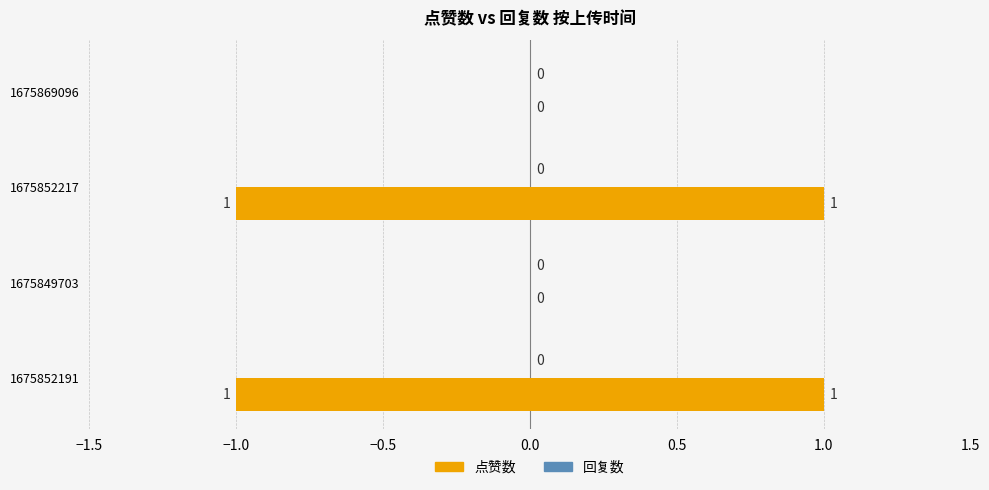

What are all the series names shown in the legend?

点赞数, 回复数